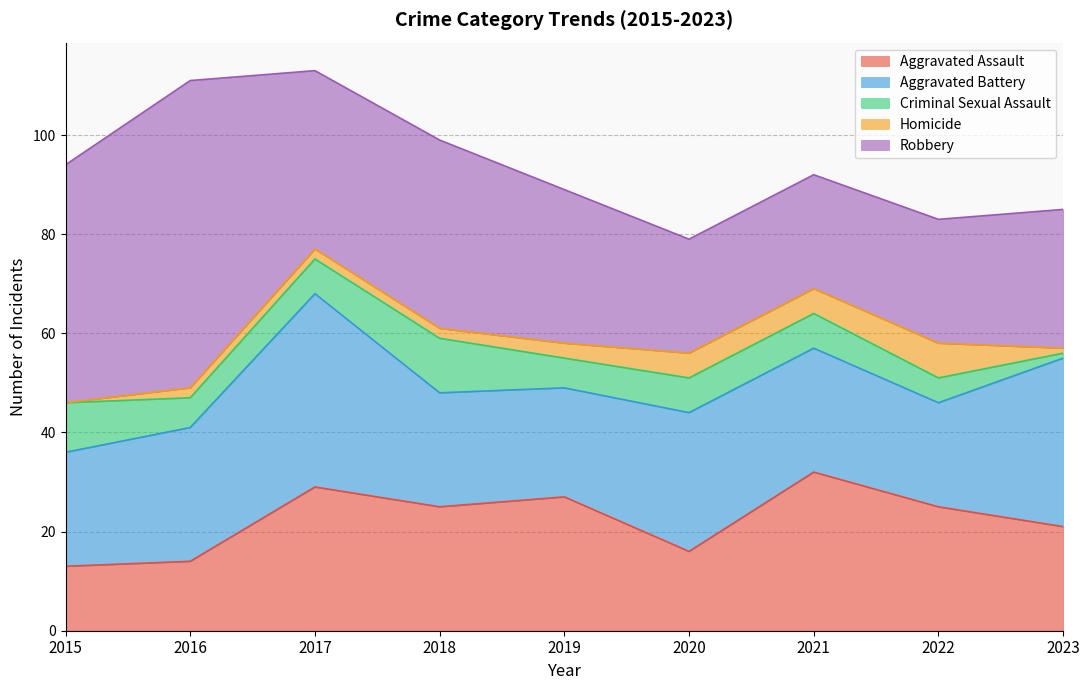

What is the total value across all series at 2018?

99